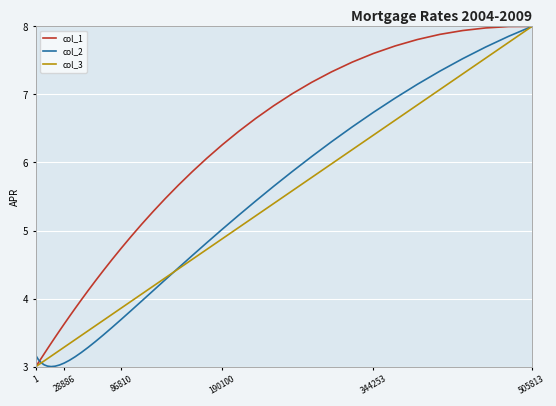

Does the chart display data point markers on the line(s)?

No